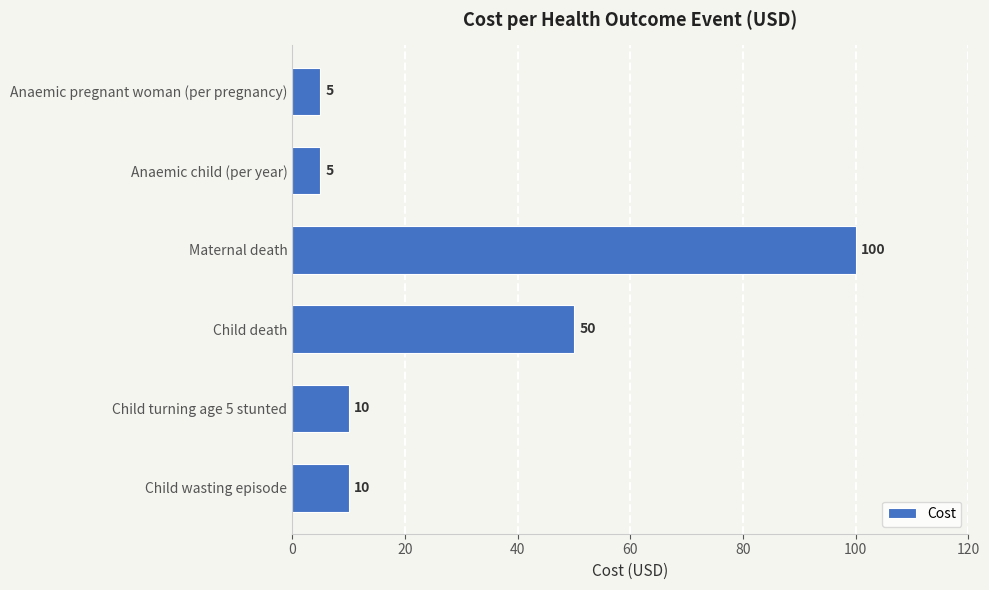

True or false: the data shows 25 at Child death.

False